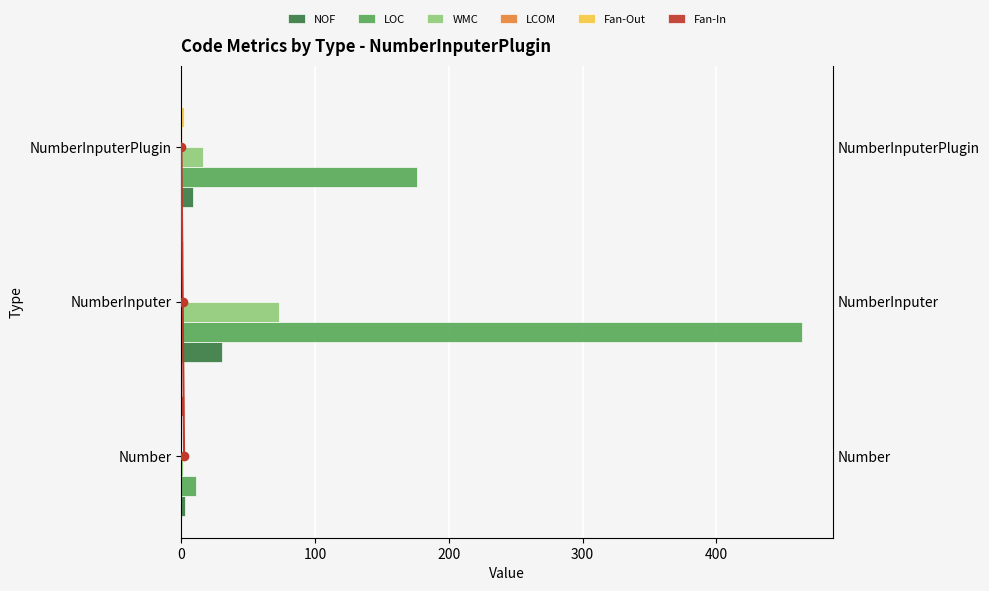

How many bars are there in each group?

6